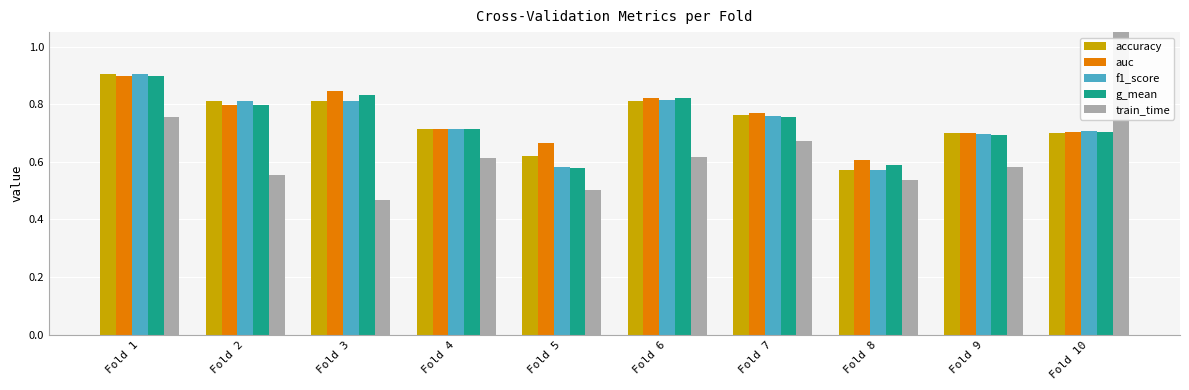

True or false: g_mean has a value of 1.2 at Fold 10.

False